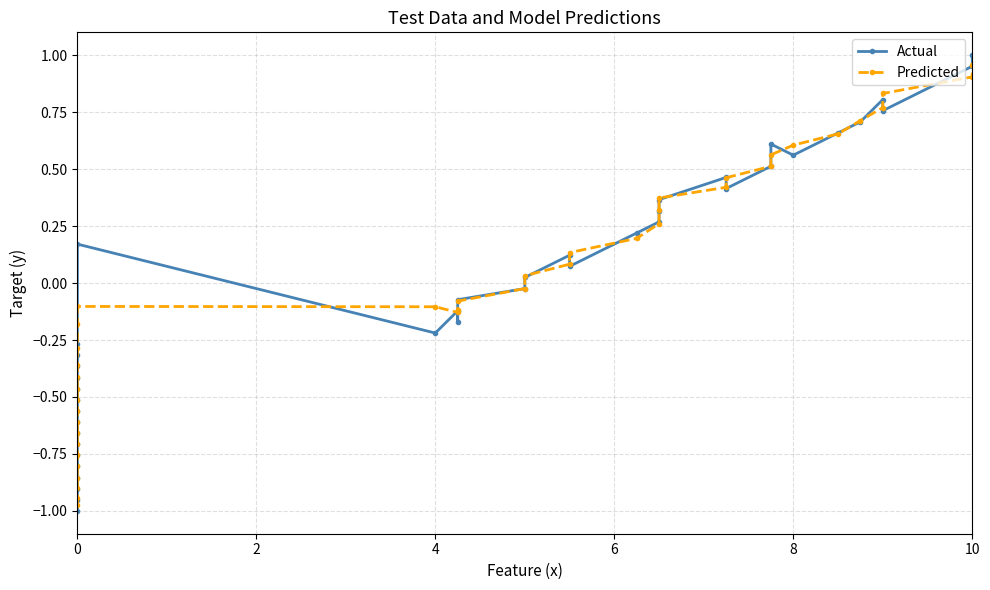

List the series in order of their peak value, lowest first.

Predicted, Actual